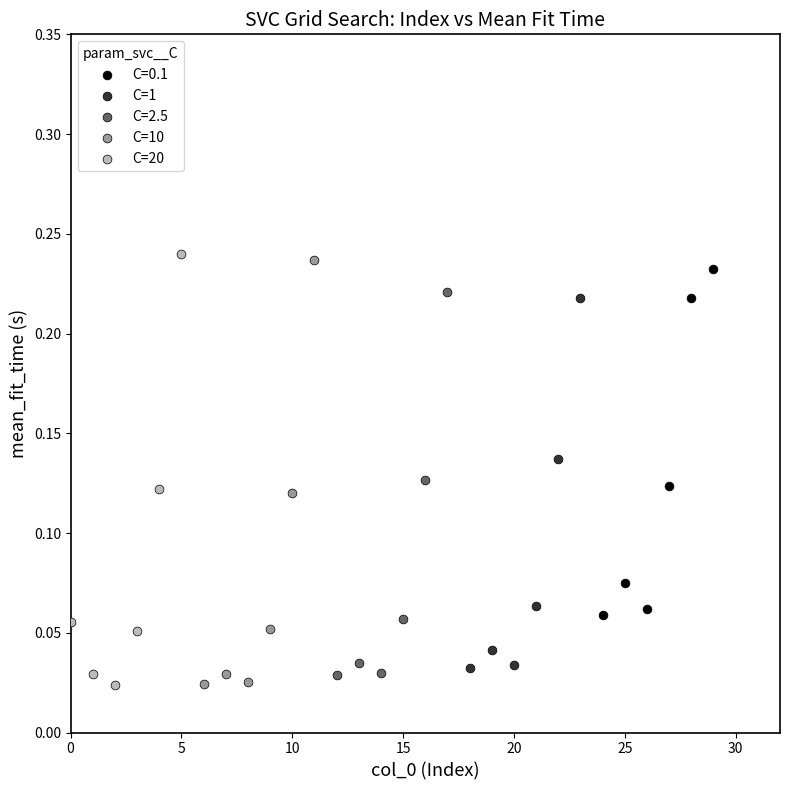

What are all the series names shown in the legend?

C=0.1, C=1, C=2.5, C=10, C=20